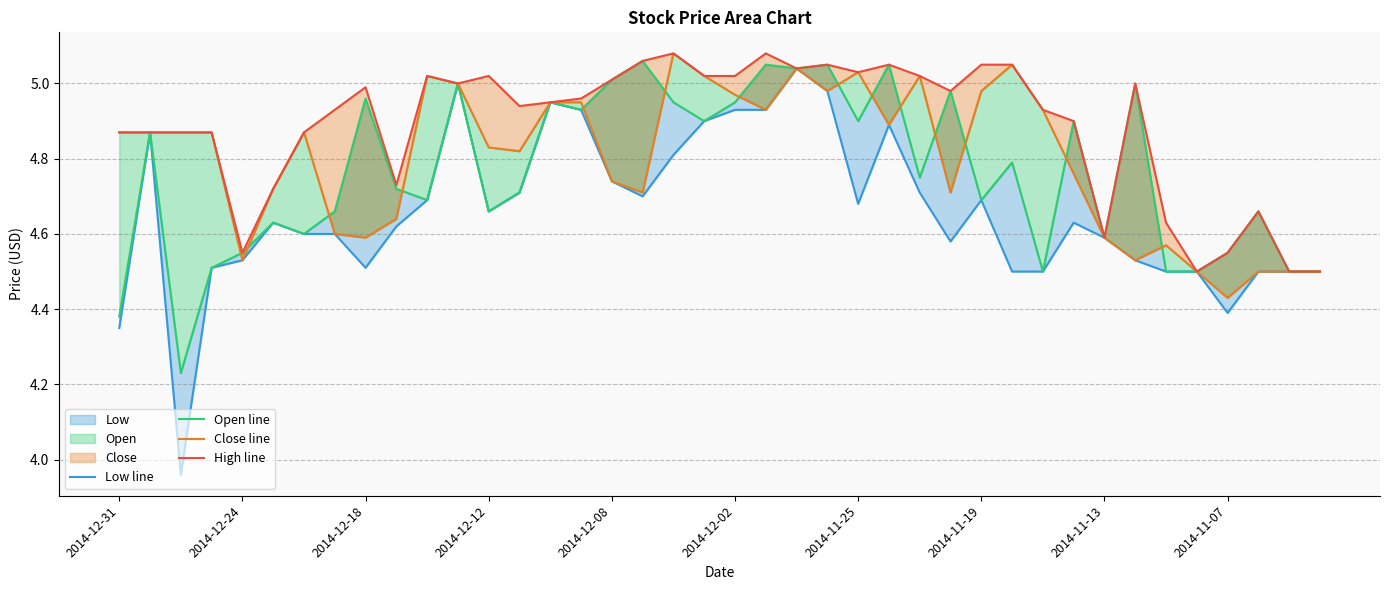

At which label does Low line first exceed 4?

2014-12-31